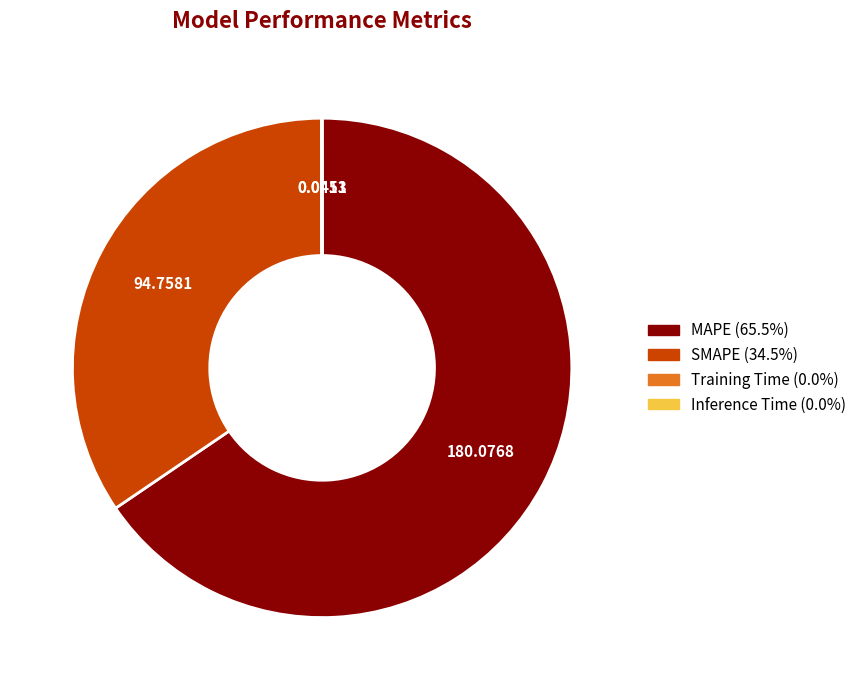

Which category has the biggest portion of the pie?

MAPE